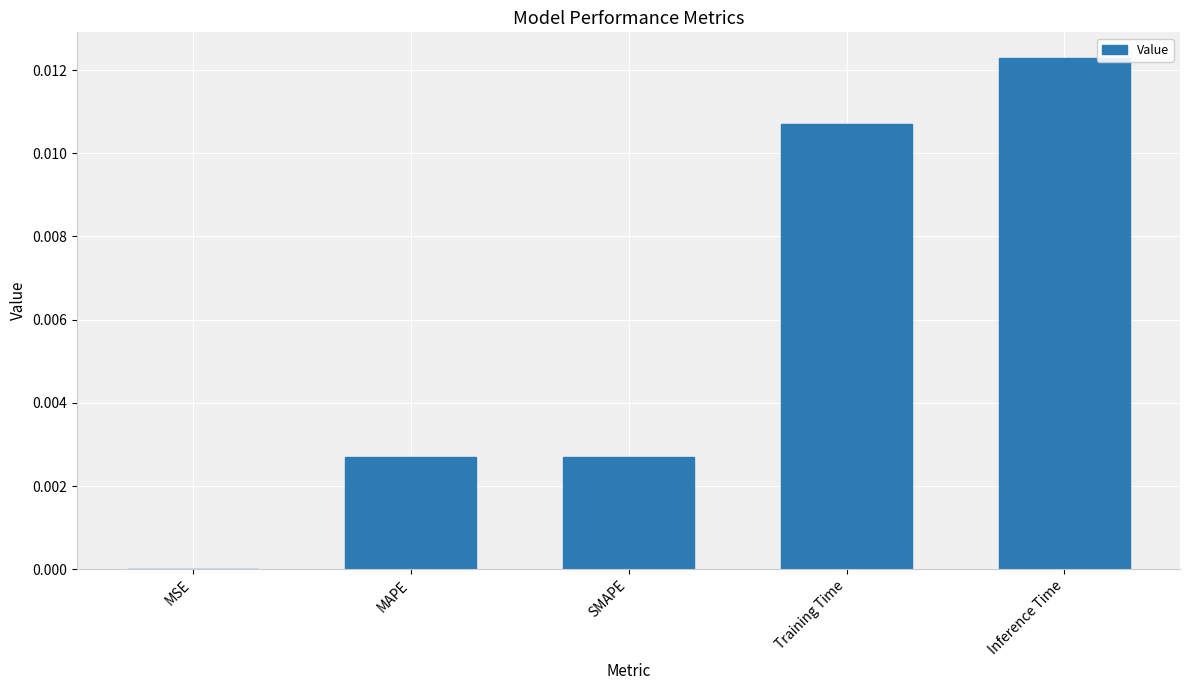

True or false: the data shows 0.0 at Inference Time.

True